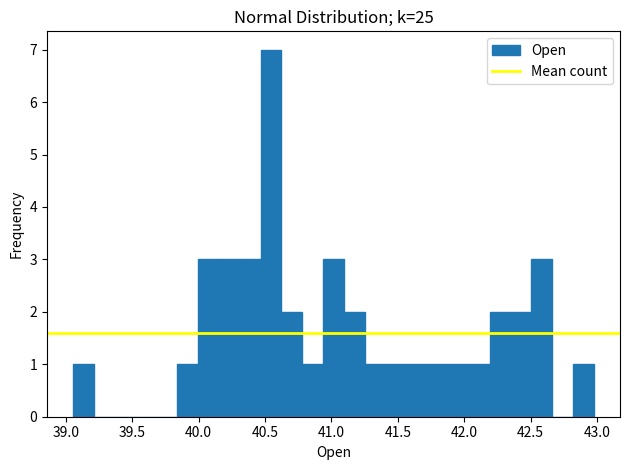

Read against the x-axis, roughly where is the centre of the tallest bar?

40.55